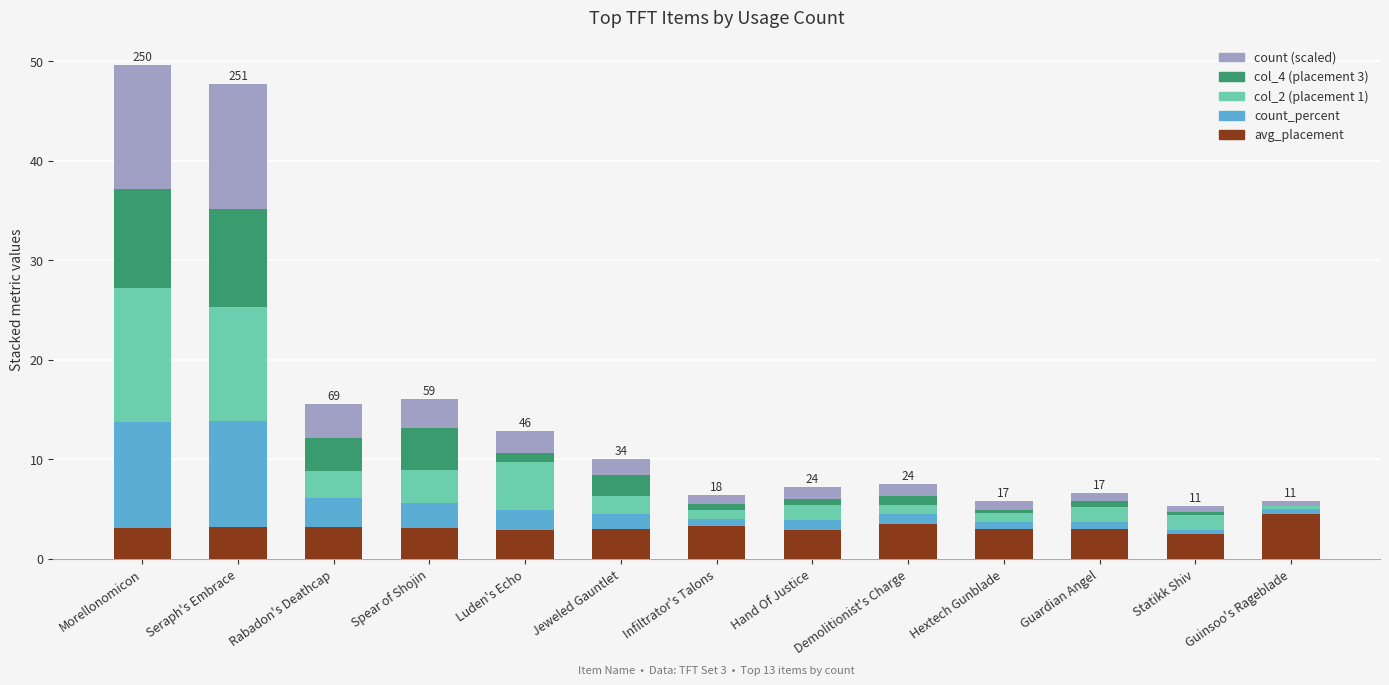

What is the total value across all series at Jeweled Gauntlet?

10.1